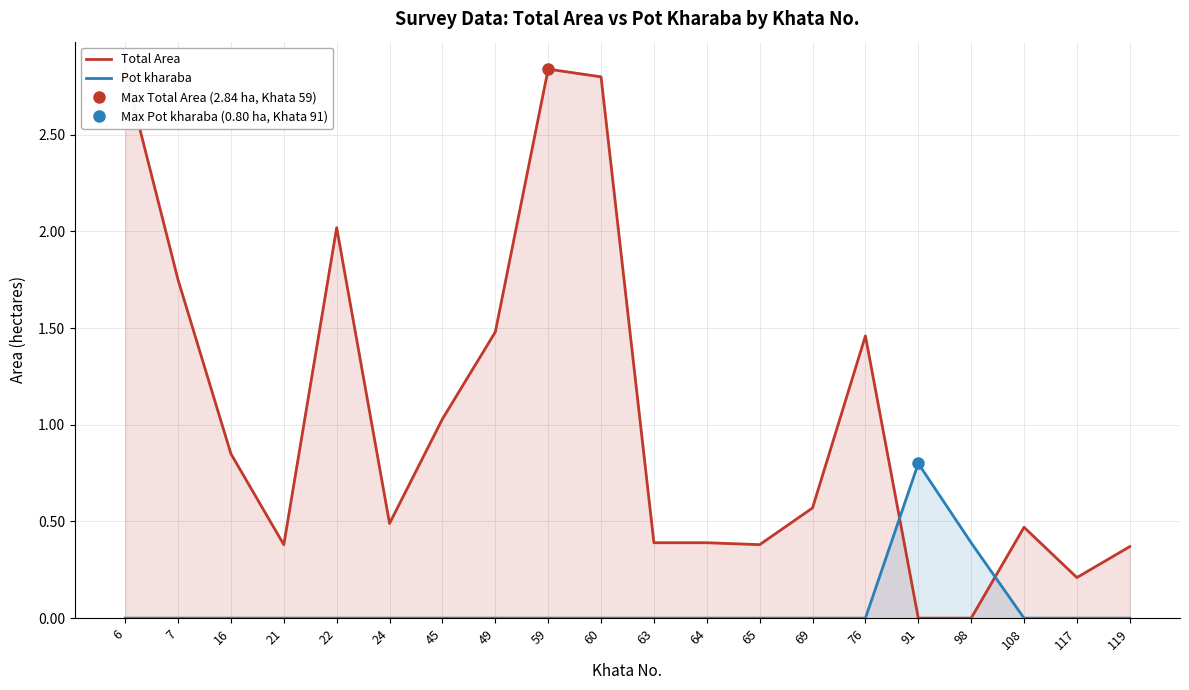

Where is the first local minimum for Total Area?

21